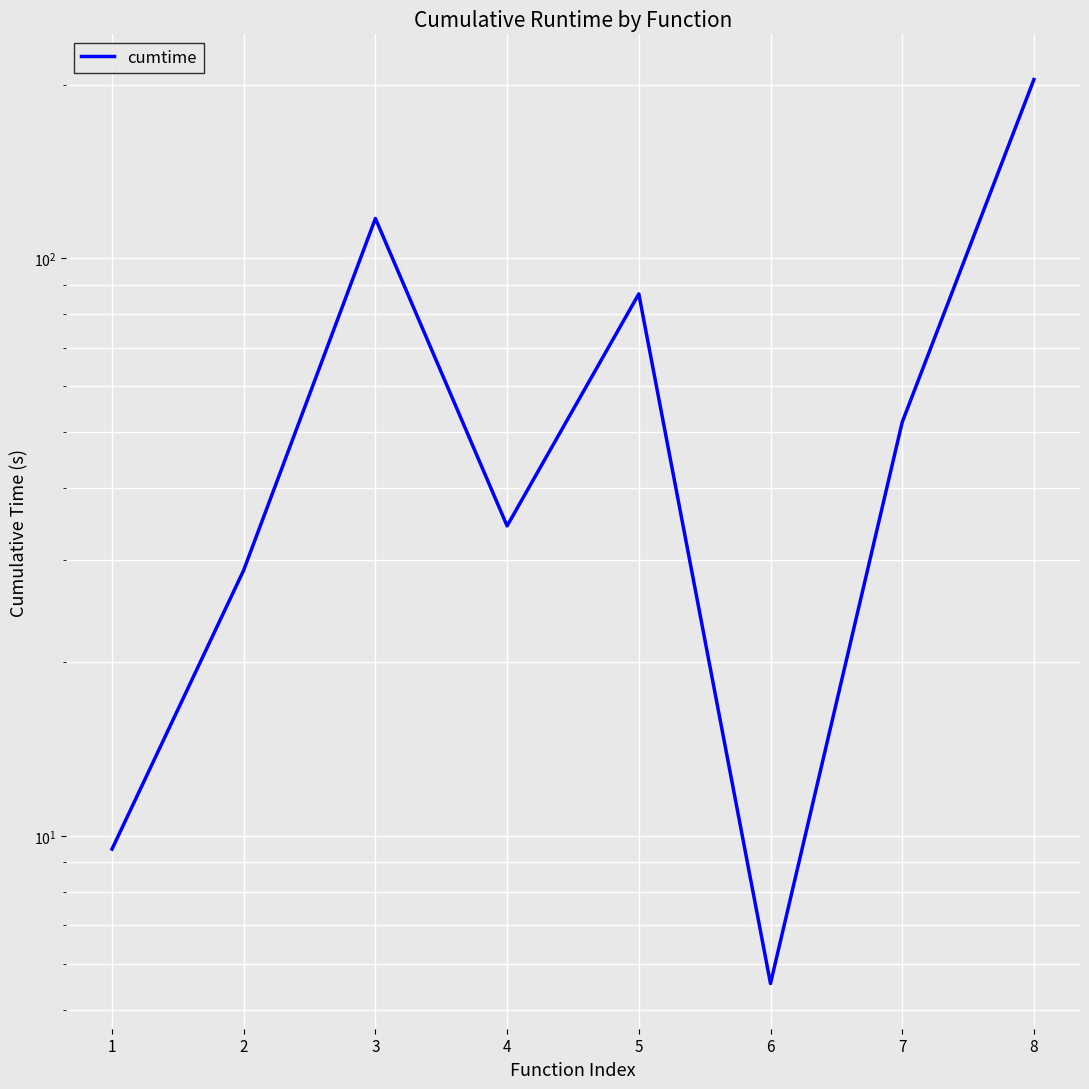

Between 8 and 1, which is larger?

8